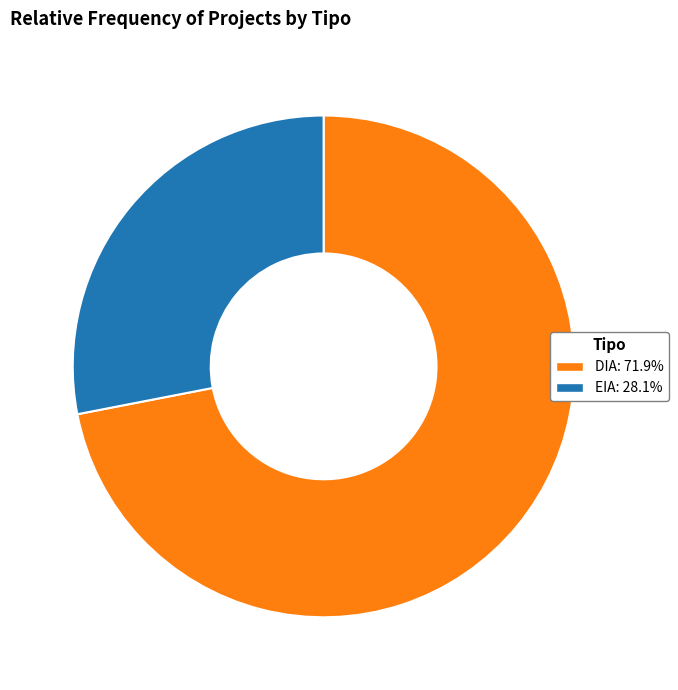

Is the sum of DIA and EIA greater than half?

Yes